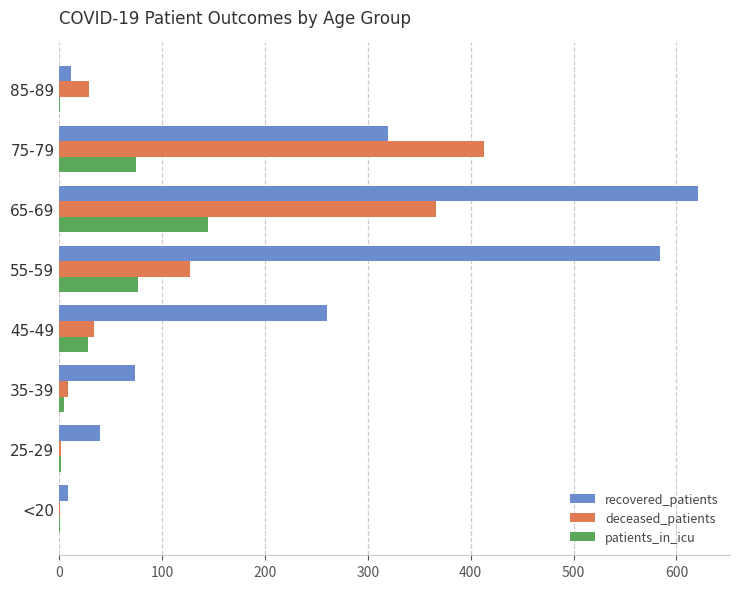

What is the maximum value for deceased_patients?

413